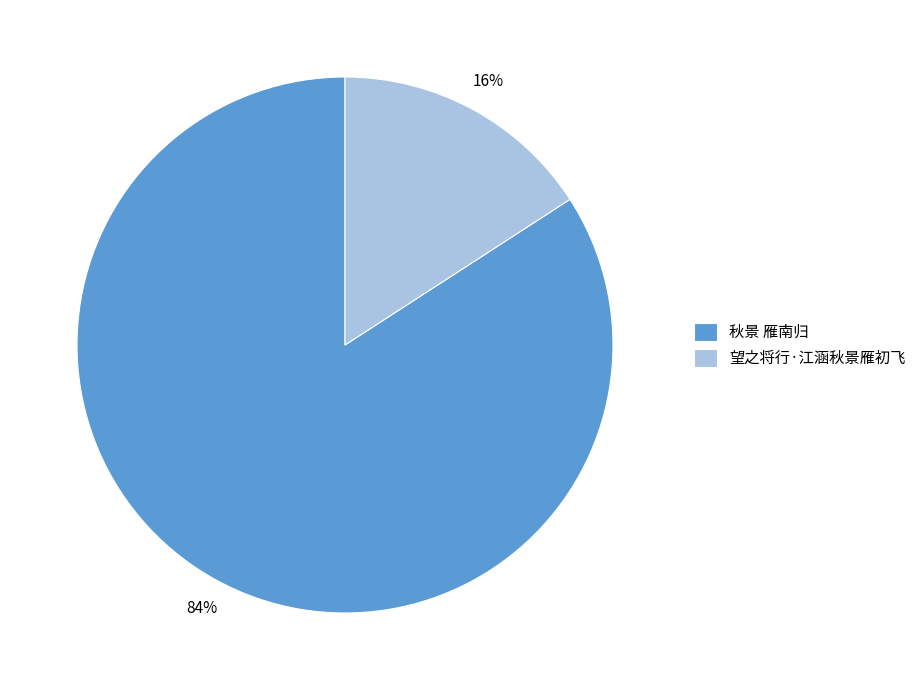

What is the largest slice in the pie chart?

秋景 雁南归